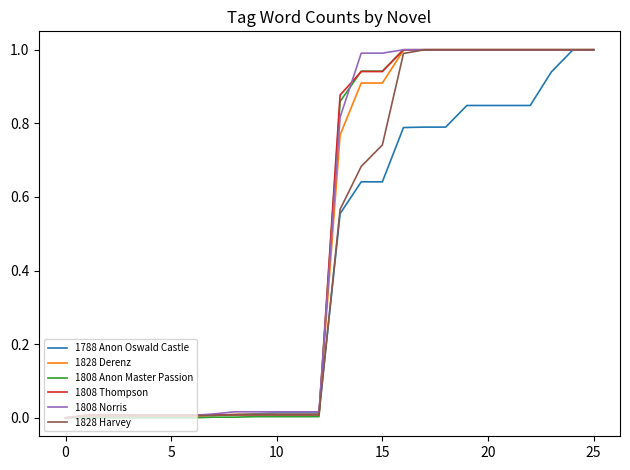

What is the greatest value displayed?

1.0